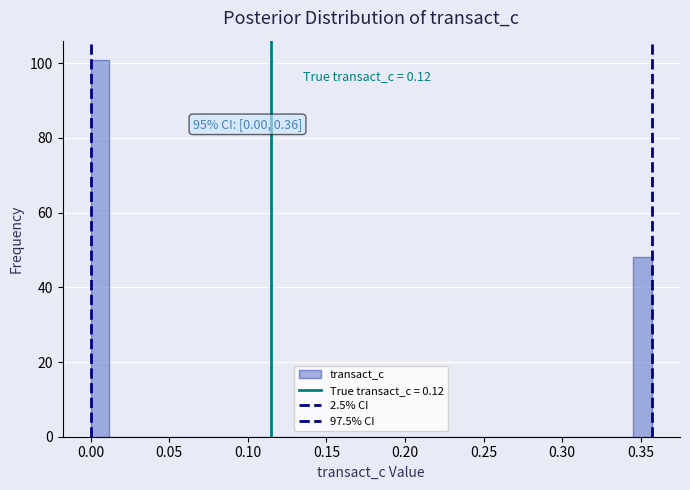

Read against the x-axis, roughly where is the centre of the tallest bar?

0.005